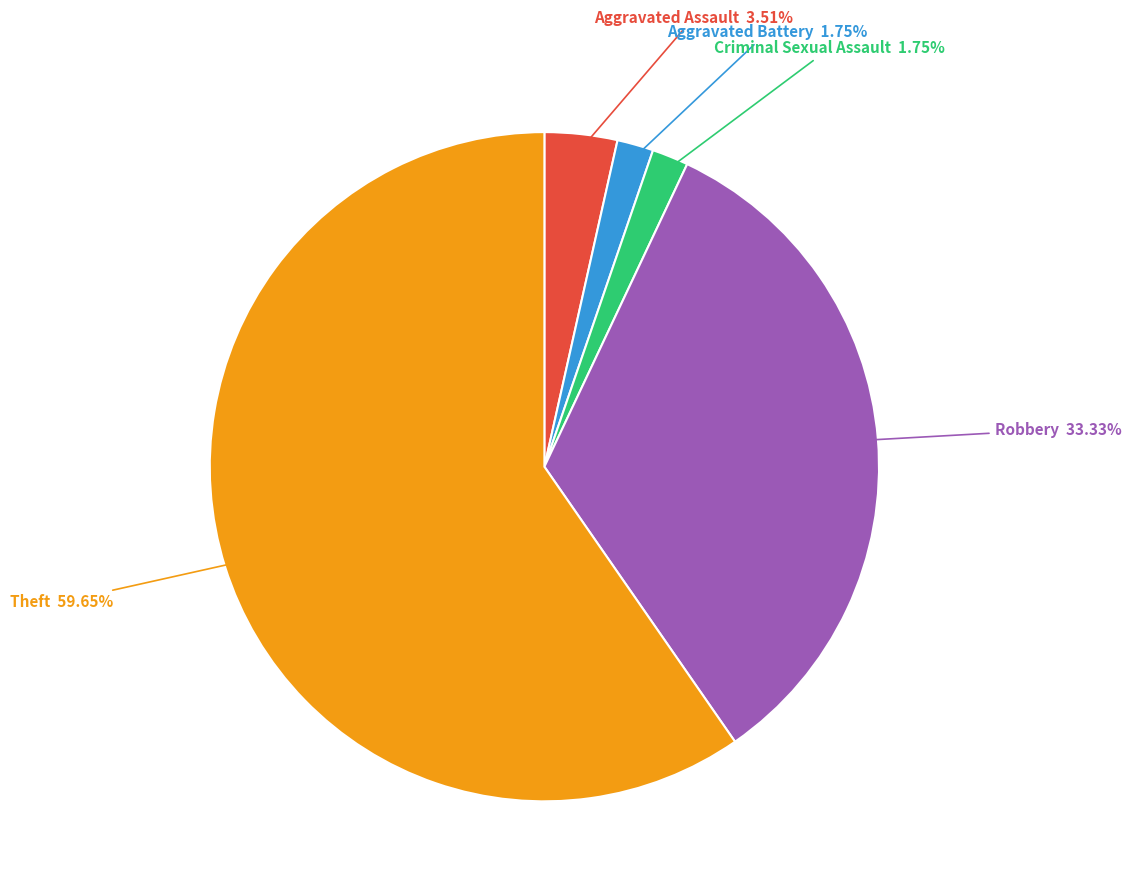

Is there any slice that represents more than half of the pie?

Yes